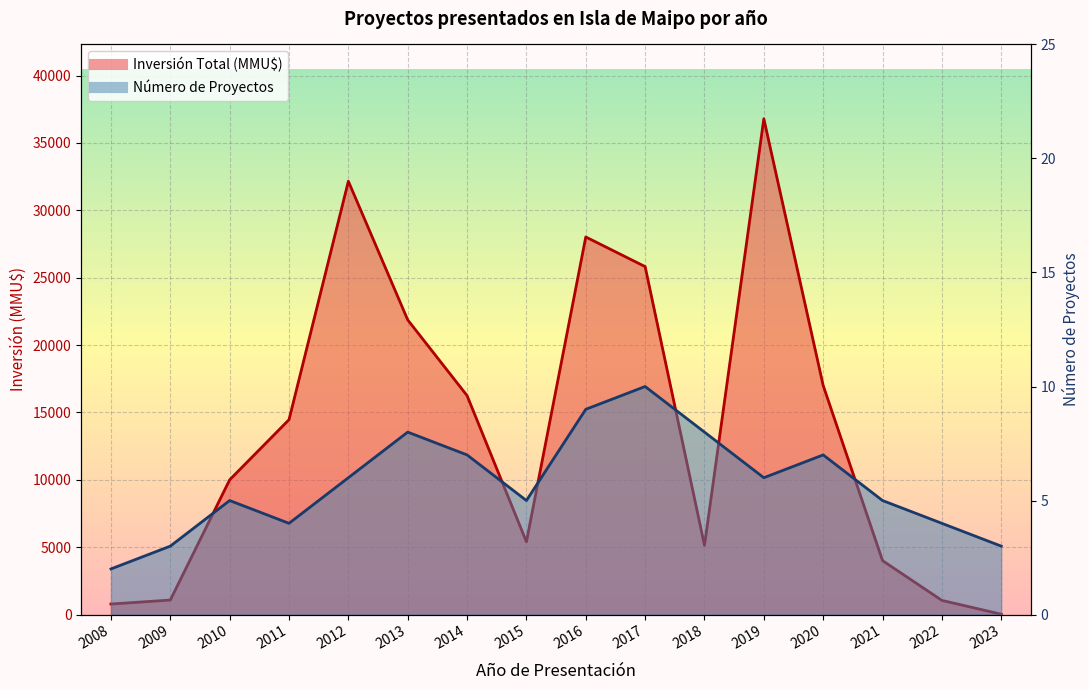

Does the chart display data point markers on the line(s)?

No